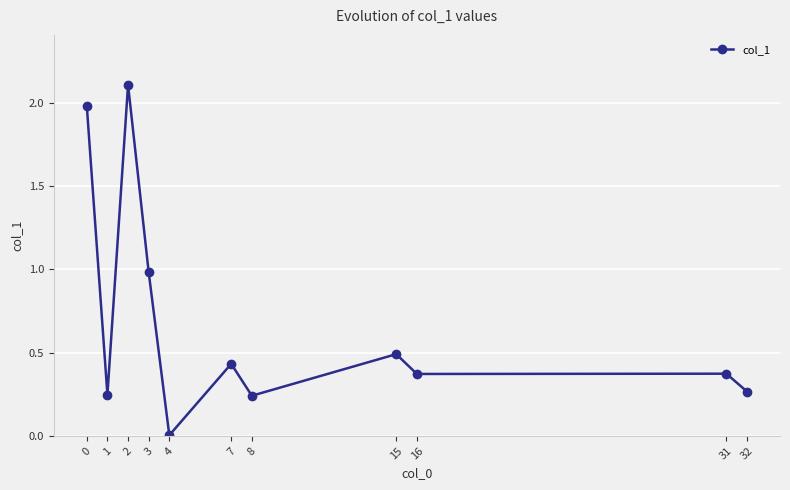

True or false: the data has more than 1 interior local peaks.

True